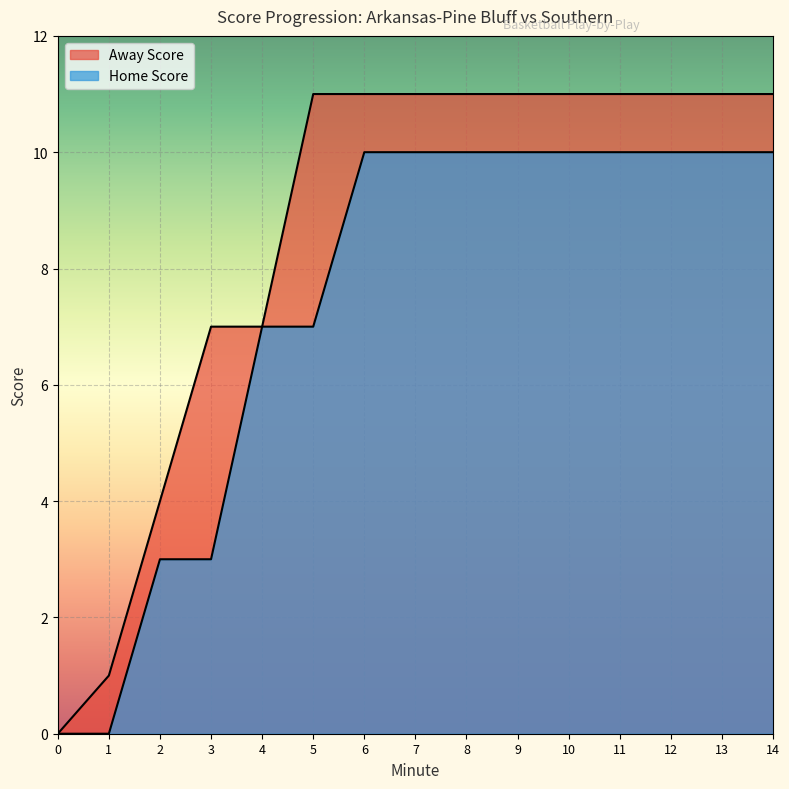

At 3, list the series in order from largest to smallest.

Away Score, Home Score